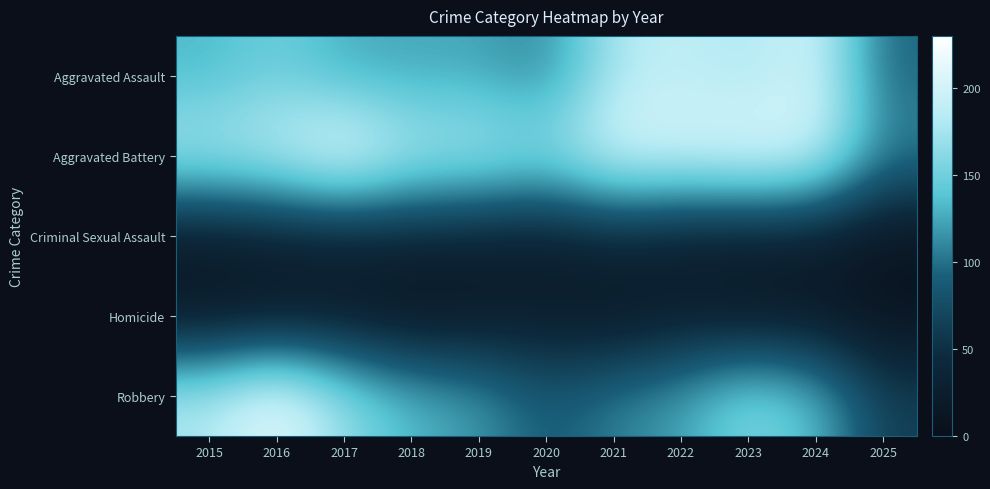

Rank the series by their maximum value, from highest to lowest.

Aggravated Battery, Robbery, Aggravated Assault, Criminal Sexual Assault, Homicide